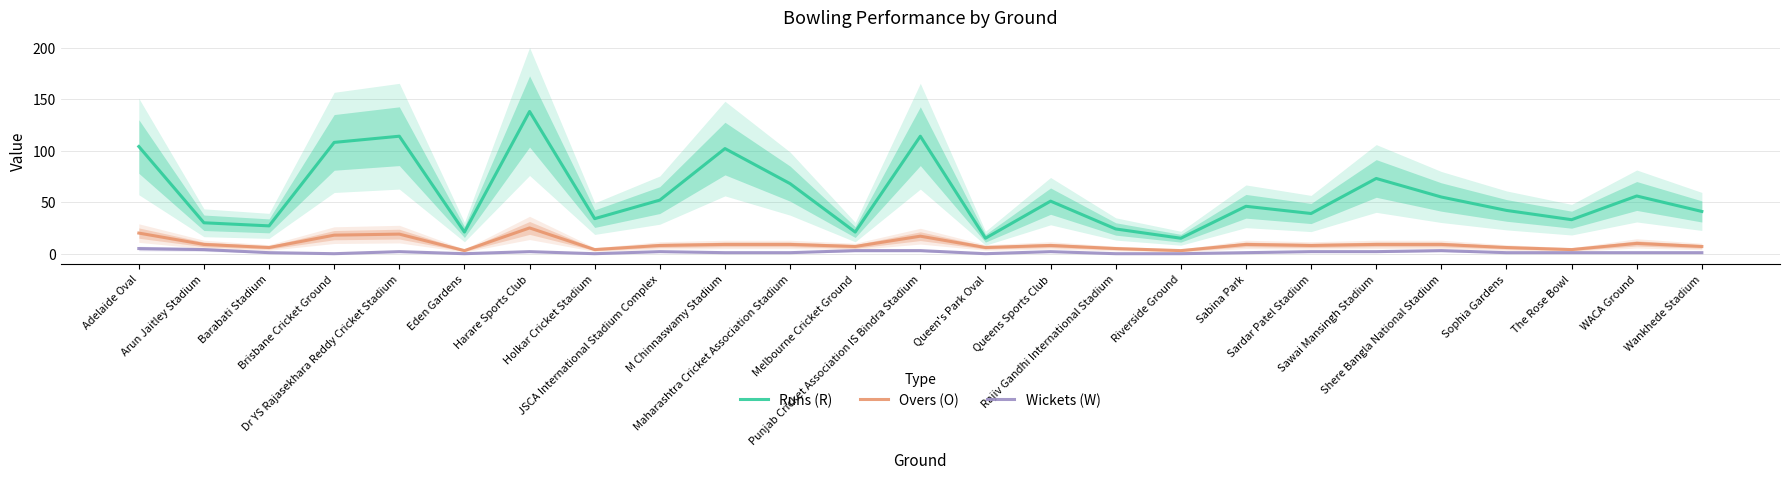

At which label does Overs (O) first exceed 8?

Adelaide Oval